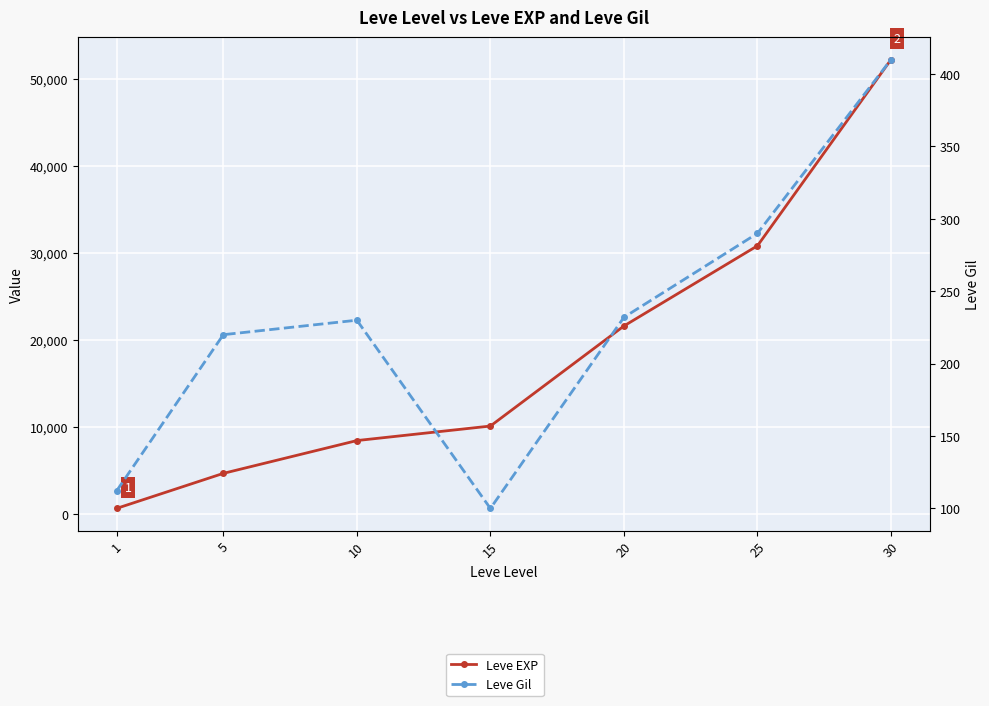

Is the value of Leve EXP at 1 greater than the value of Leve Gil at 1?

Yes